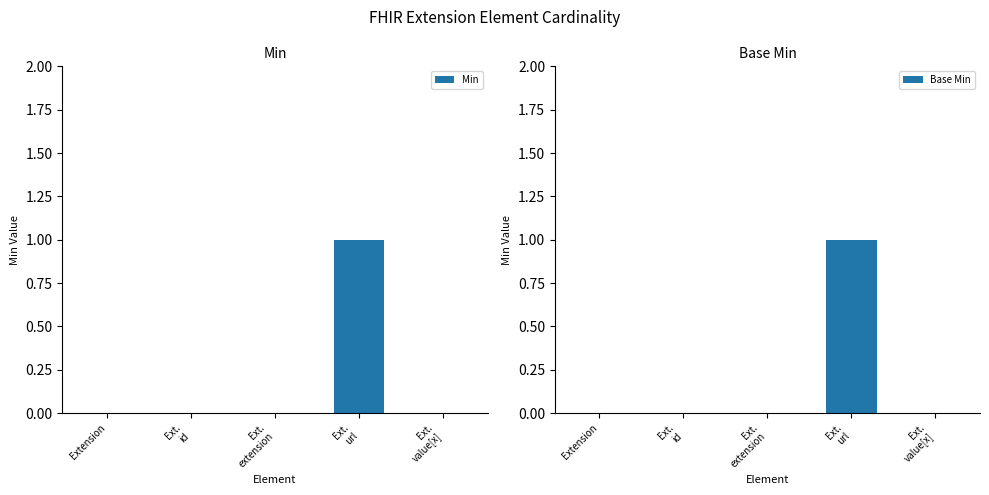

Is the value of Min at Ext.
extension greater than the value of Base Min at Ext.
value[x]?

No